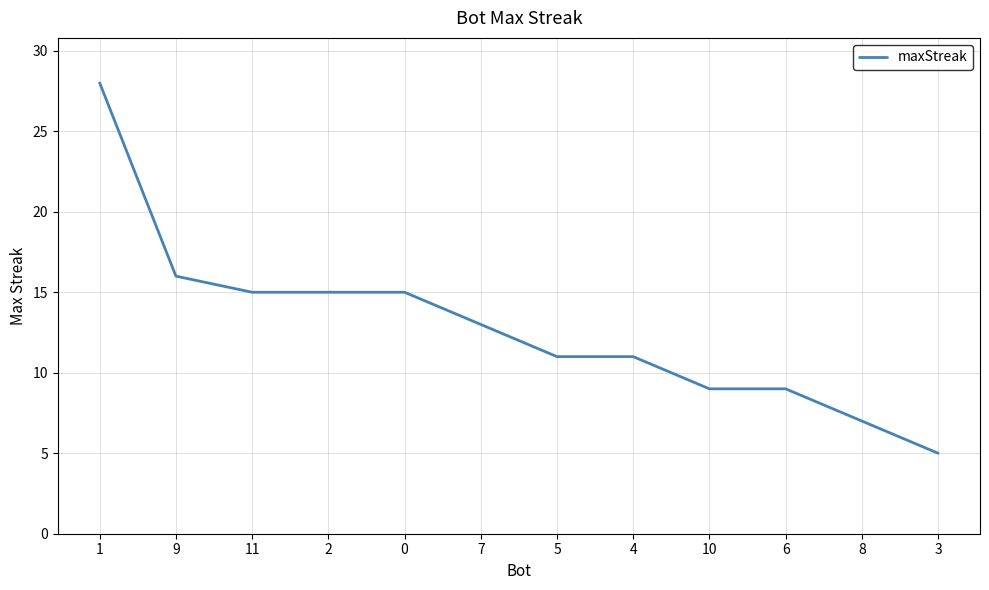

At which label is the value closest to 16?

9